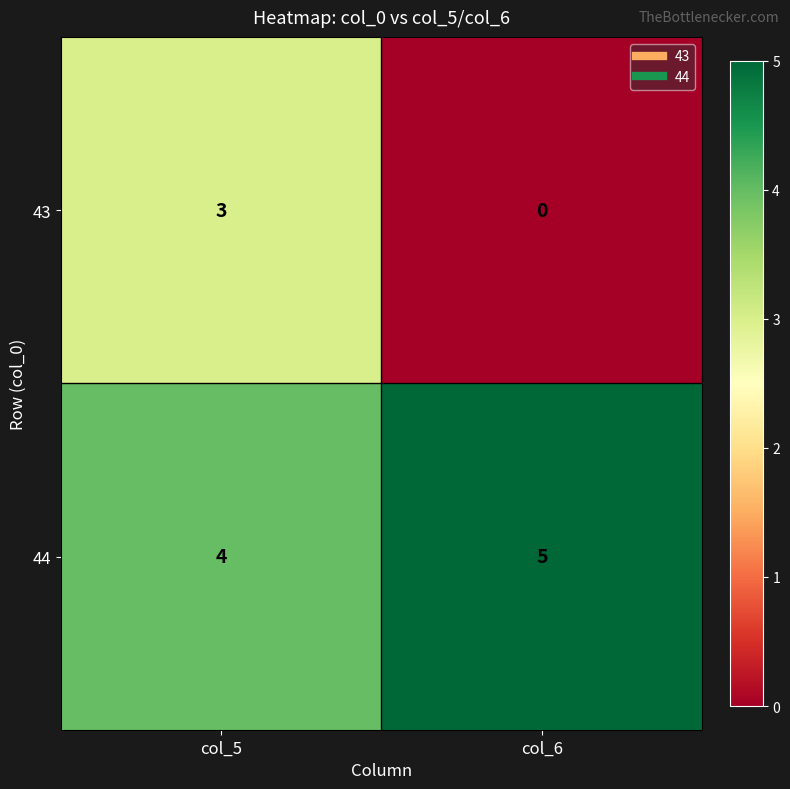

Which label corresponds to the smallest value in the chart?

col_6